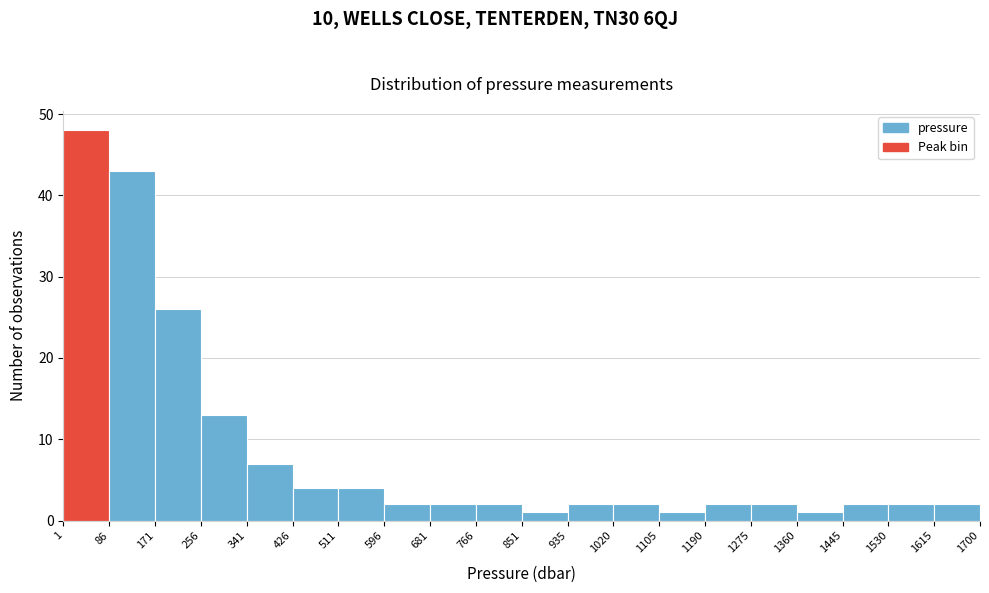

Reading left to right, list every bar in this chart as the range it spans on the x-axis followed by its height. The values are not printed on the chart, so give them approximately, as read against the axis.

1 to 86: 48
86 to 171: 43
171 to 256: 26
256 to 341: 13
341 to 426: 7
426 to 511: 4
511 to 596: 4
596 to 681: 2
681 to 766: 2
766 to 851: 2
851 to 935: 1
935 to 1020: 2
1020 to 1105: 2
1105 to 1190: 1
1190 to 1275: 2
1275 to 1360: 2
1360 to 1445: 1
1445 to 1530: 2
1530 to 1615: 2
1615 to 1700: 2